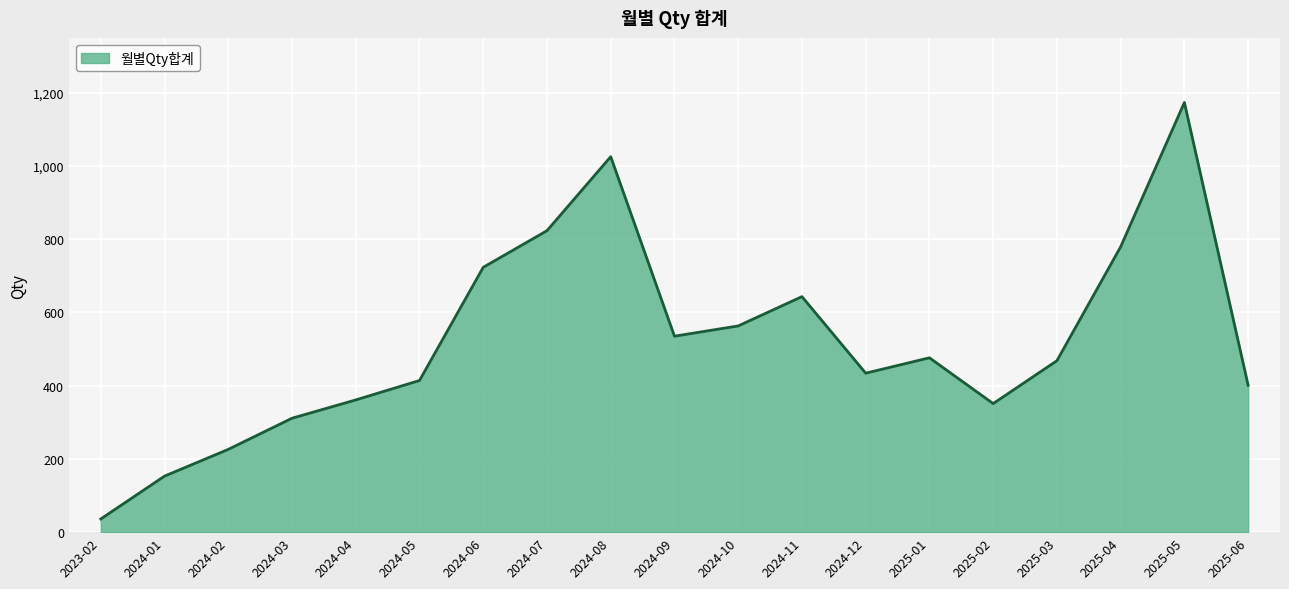

What is the difference between the maximum and minimum values?

1137